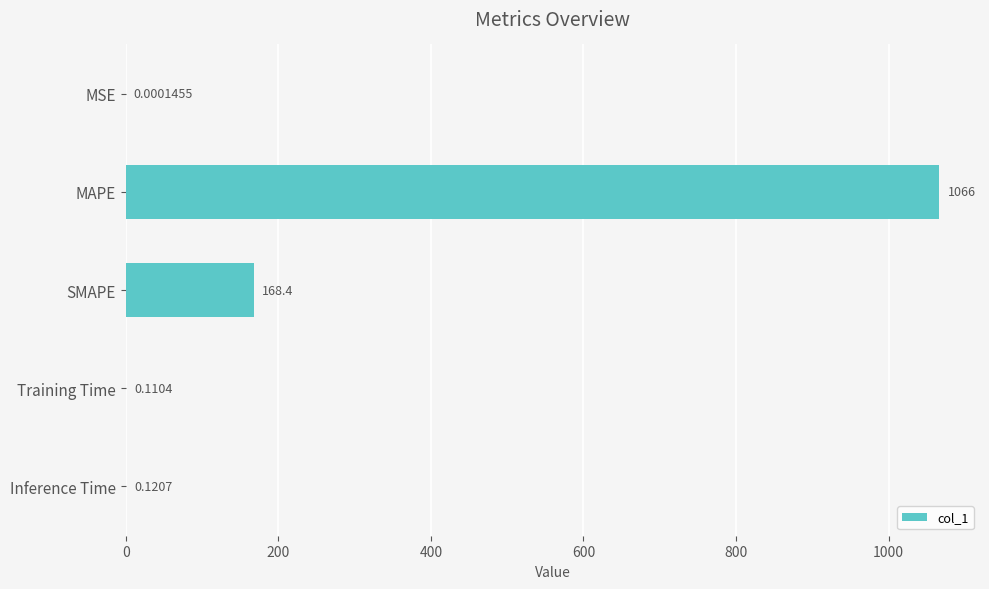

Are the bars horizontal?

Yes